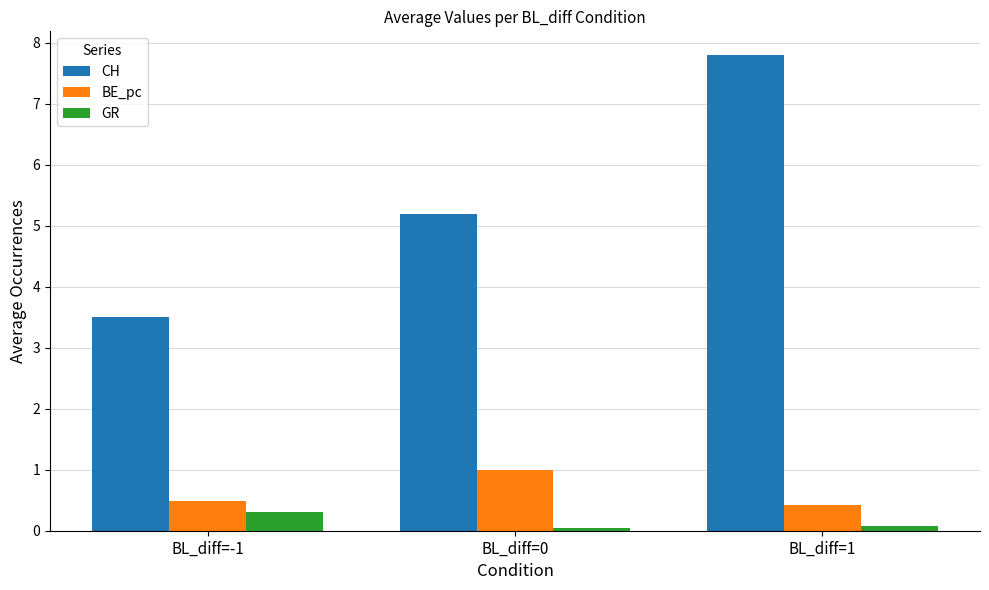

How many series are shown in this chart?

3